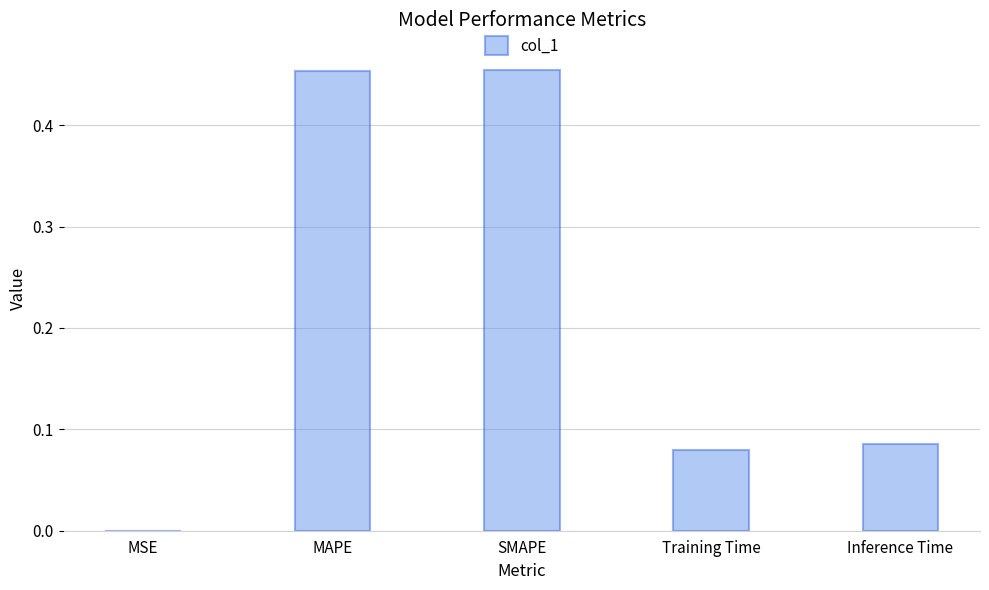

What is the sum of the values at SMAPE and MAPE?

0.9